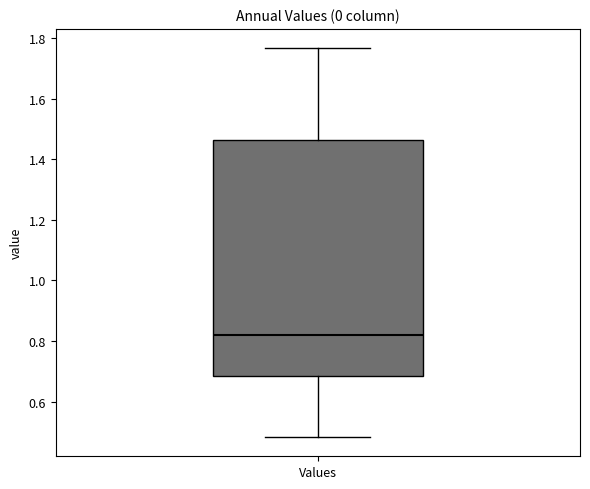

Read this box plot against the y-axis: the position of the median line, the range covered by the box, and the ends of both whiskers. The values are not printed on the chart, so give them approximately, as read against the axis.

median 0.82, box 0.68 to 1.46, whiskers 0.48 to 1.76